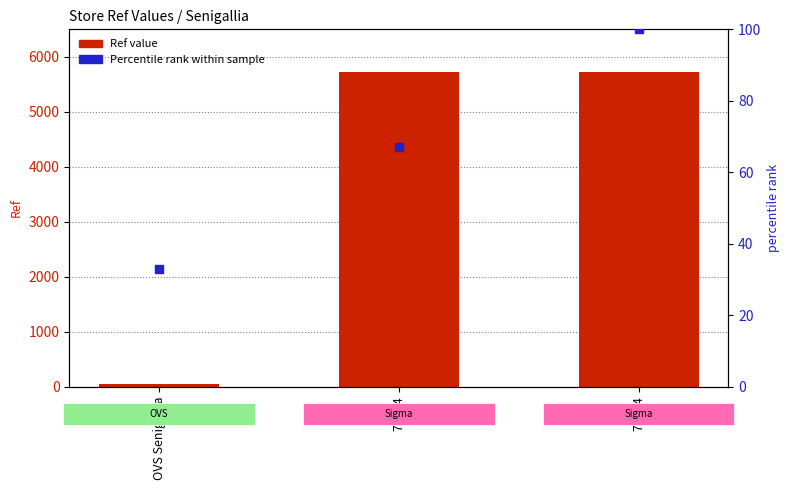

At which category is the sum across all series the highest?

73334